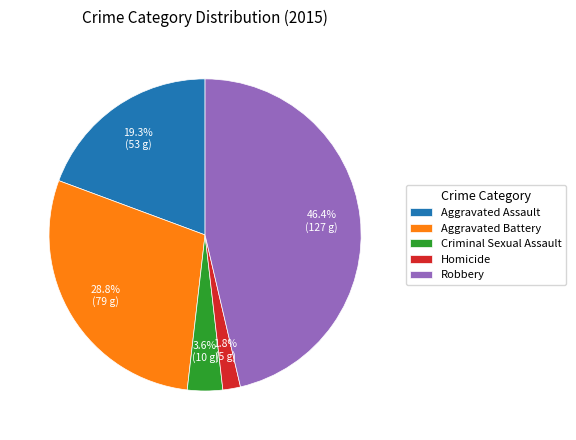

Which has a higher value, Criminal Sexual Assault or Homicide?

Criminal Sexual Assault